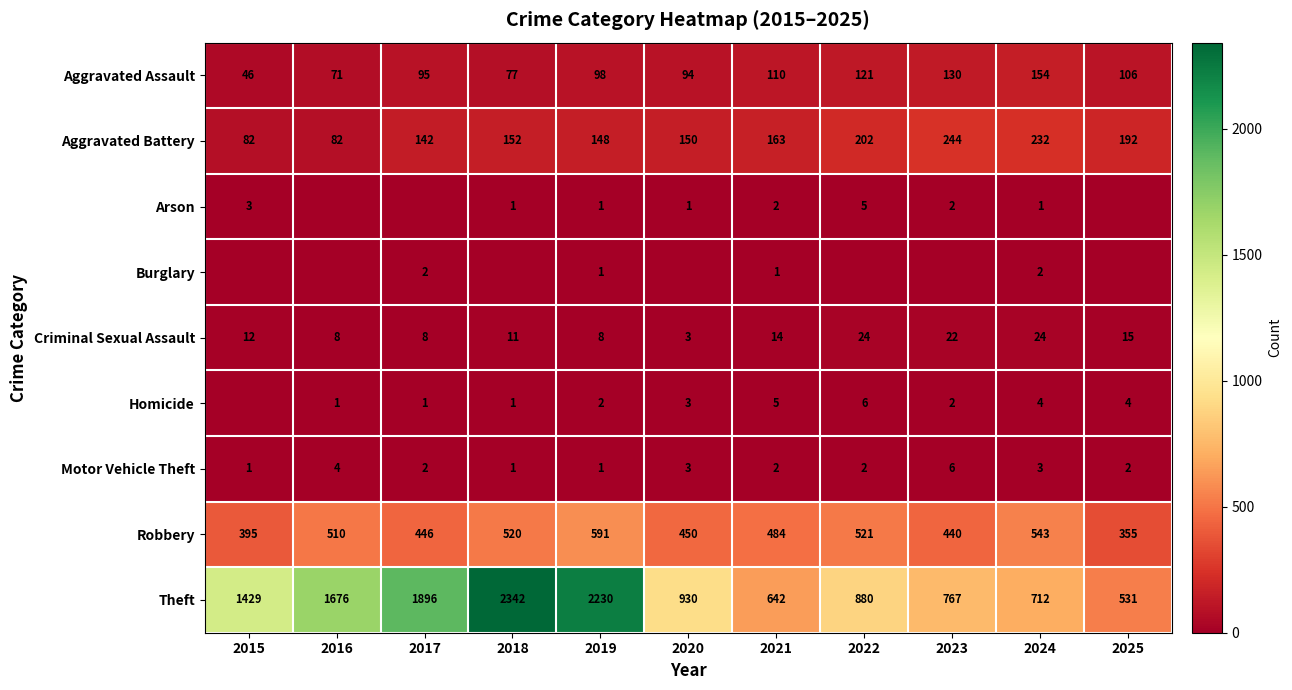

What is the total value across all series at 2022?

1761